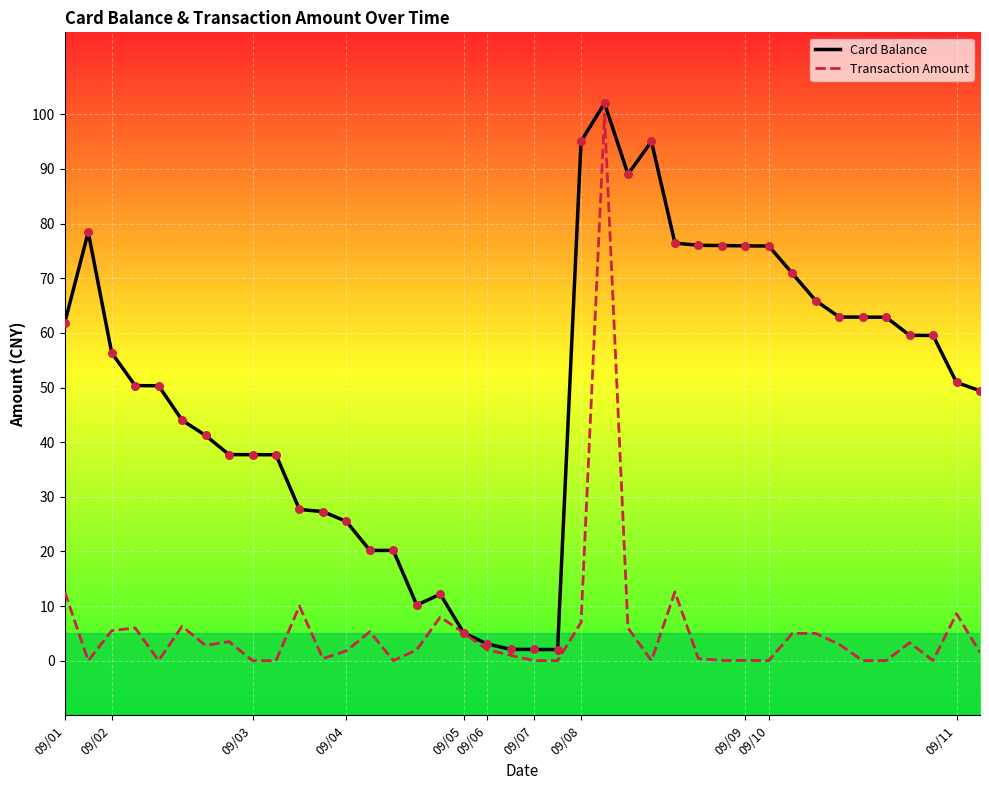

Which series has the largest total across all categories?

Card Balance